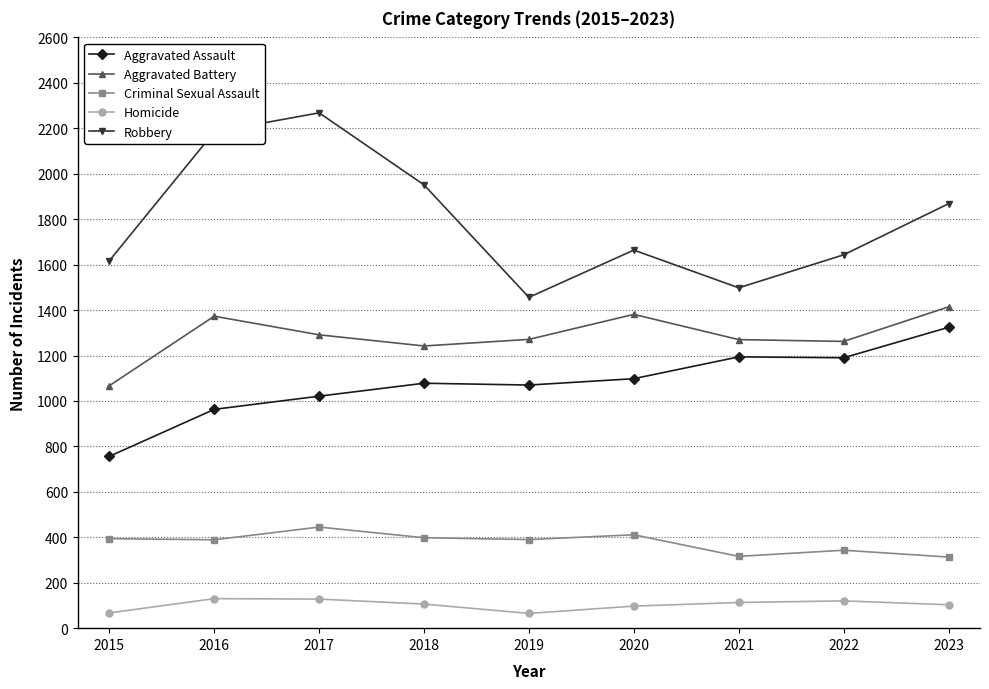

Is it true that Aggravated Battery equals 1270 at 2021?

True